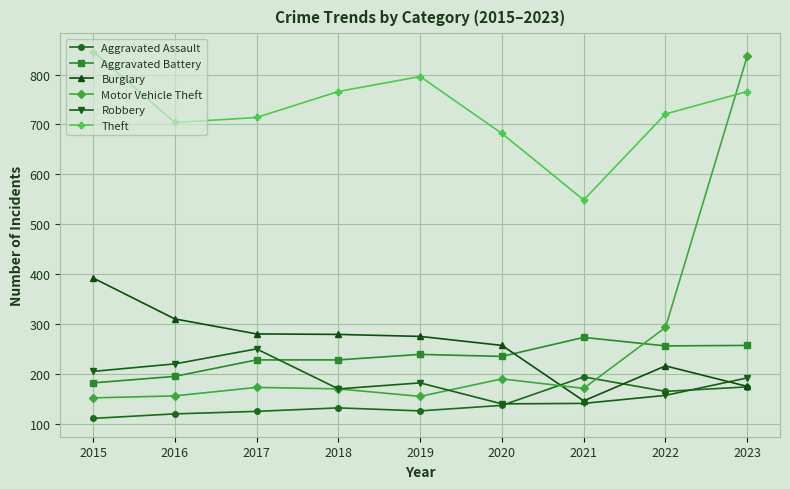

Which series has the widest spread of values?

Motor Vehicle Theft